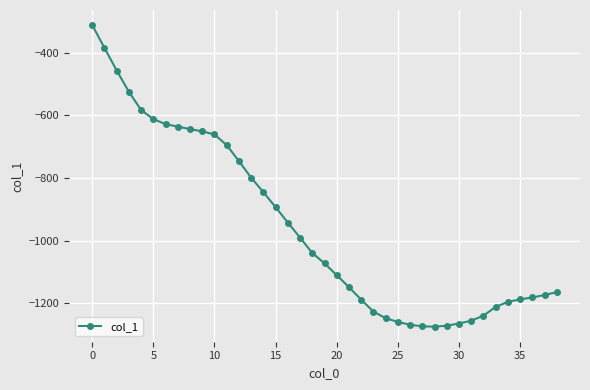

What is the value of the 36th point from the left?

-1187